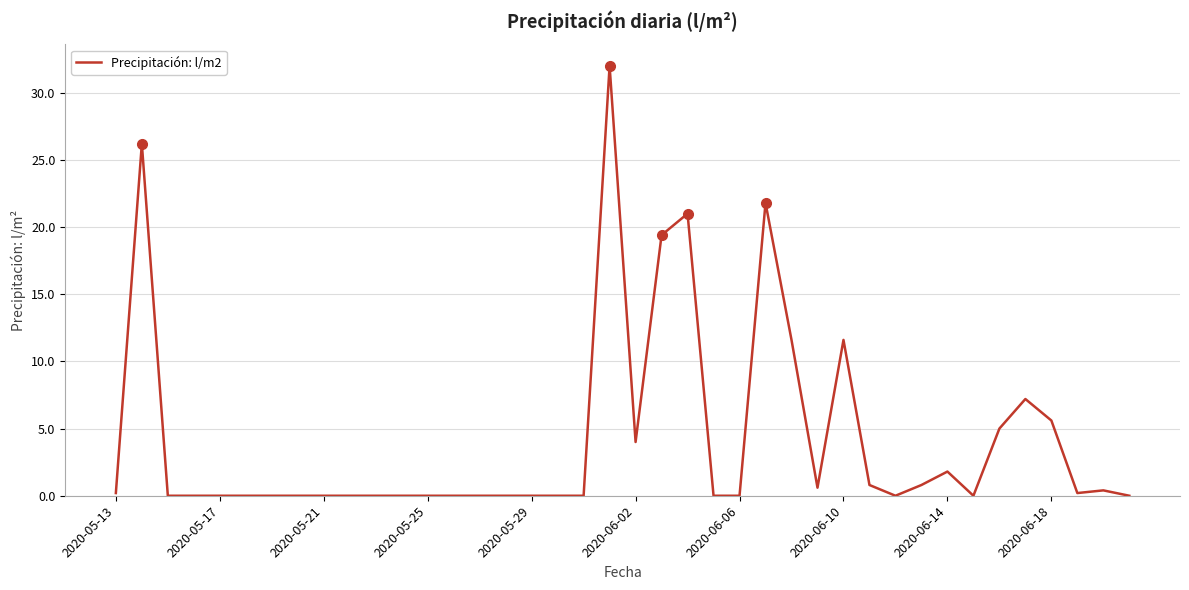

What is the greatest value displayed?

32.0